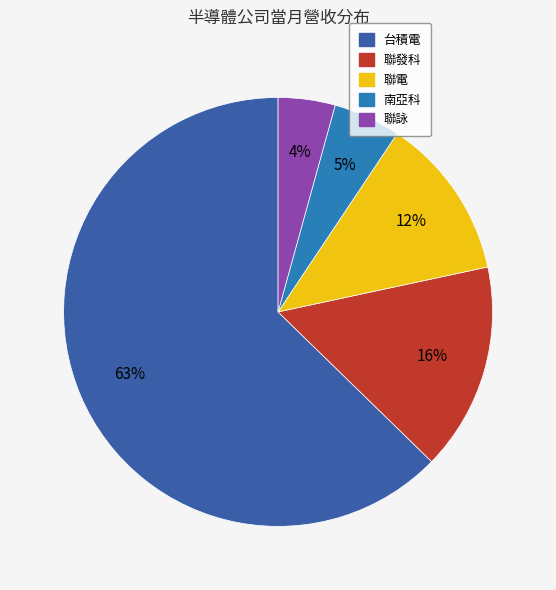

Rank the categories by value from highest to lowest.

台積電, 聯發科, 聯電, 南亞科, 聯詠